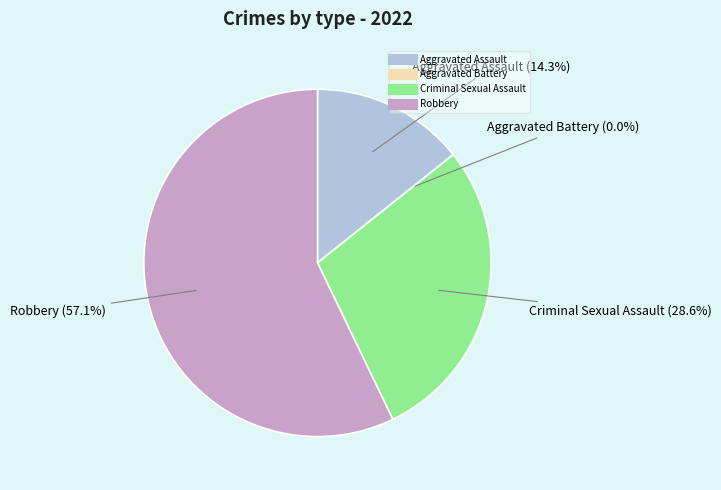

How many slices are in this pie chart?

4